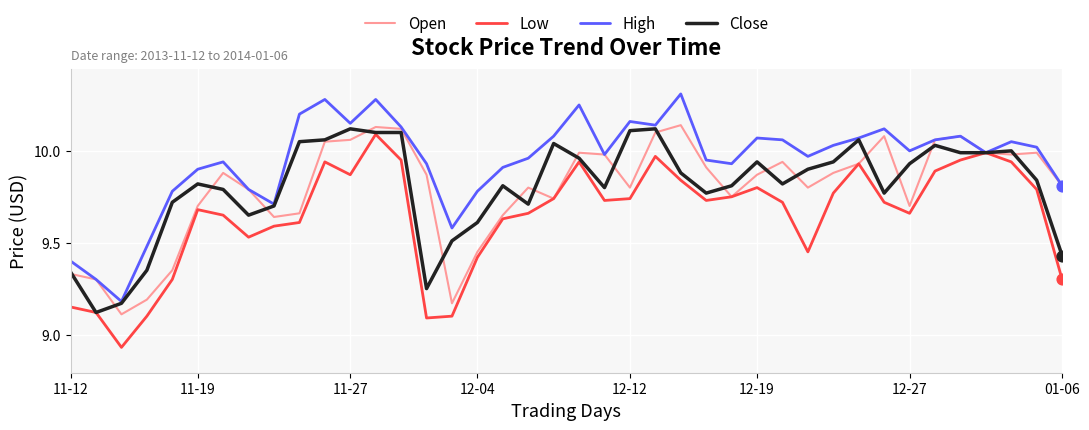

What are all the series names shown in the legend?

Open, Low, High, Close